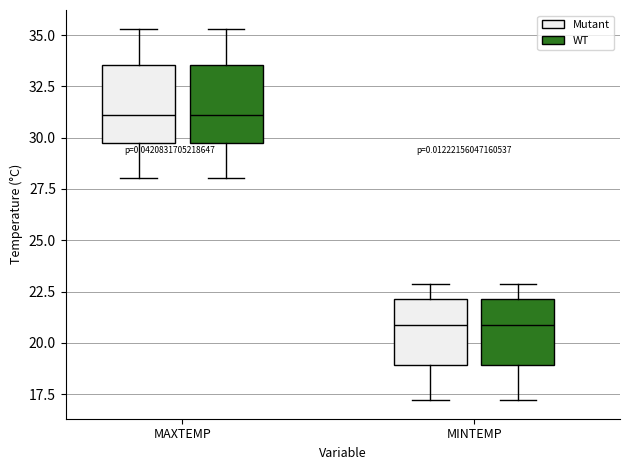

Where does the lower whisker of the box for MAXTEMP (WT) end on the y-axis? The values are not printed on the chart, so give them approximately, as read against the axis.

28.0